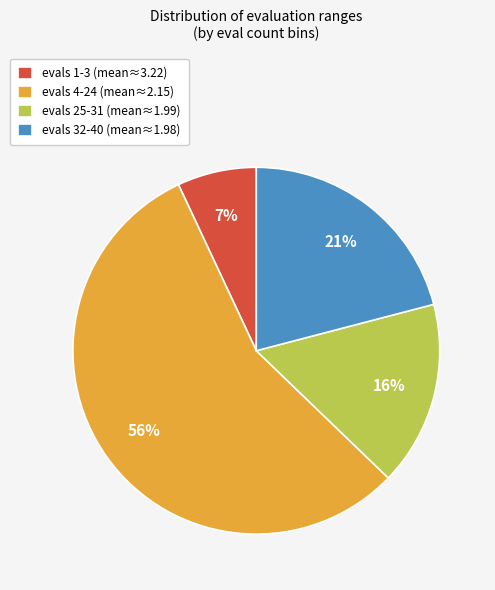

Combined, do evals 32-40 (mean≈1.98) and evals 25-31 (mean≈1.99) account for over 50%?

No